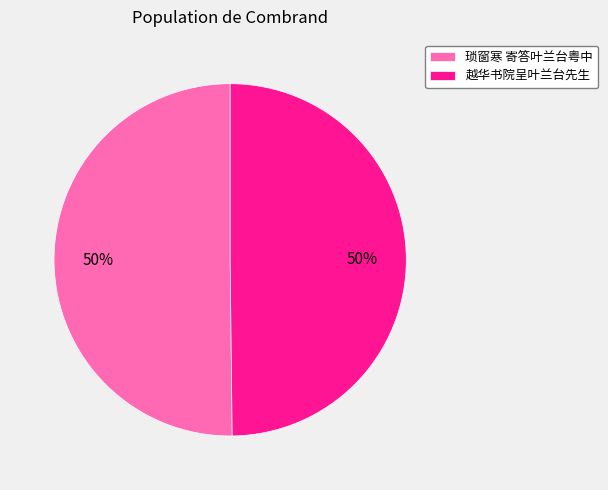

To the nearest percent, what is the combined percentage of 越华书院呈叶兰台先生 and 琐窗寒 寄答叶兰台粤中?

100%